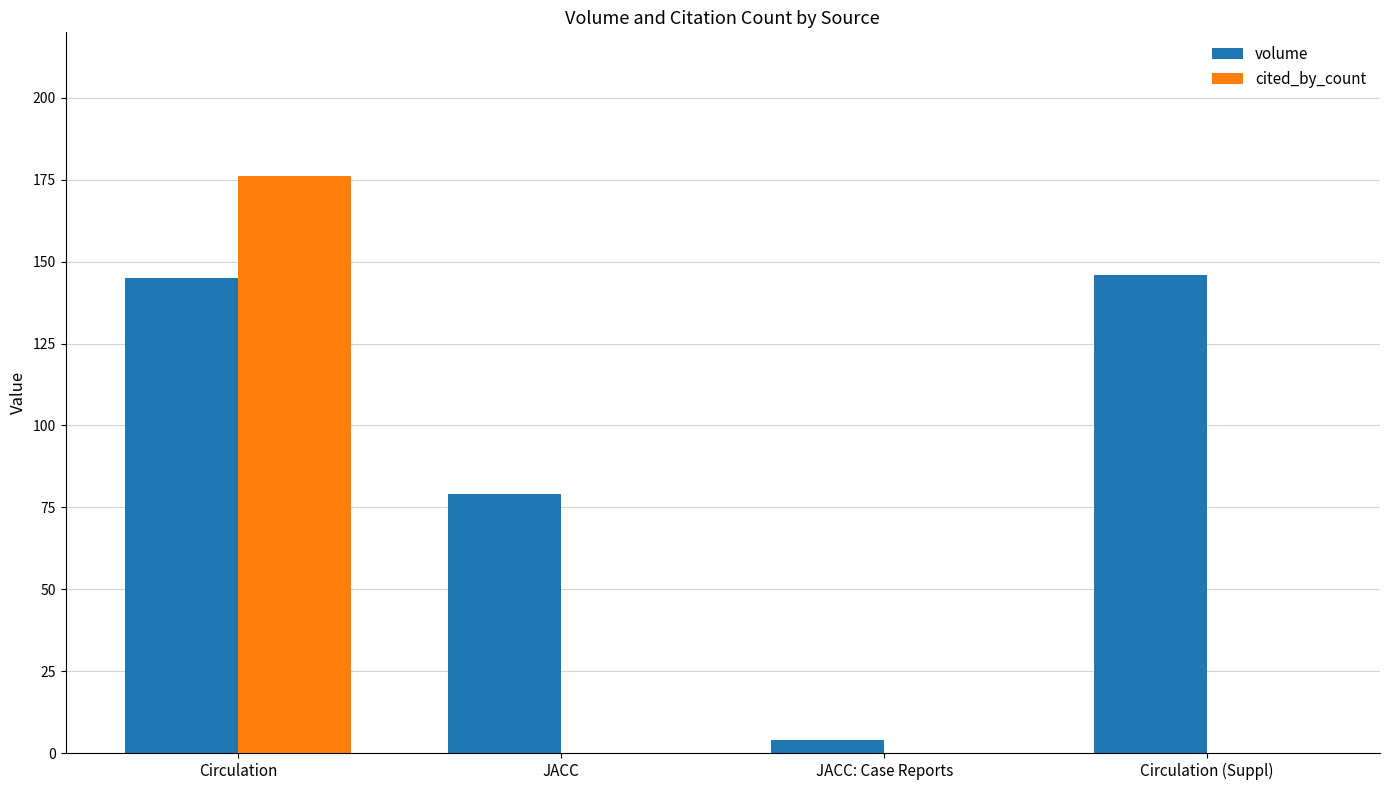

What is the difference between the volume values at Circulation (Suppl) and JACC?

67